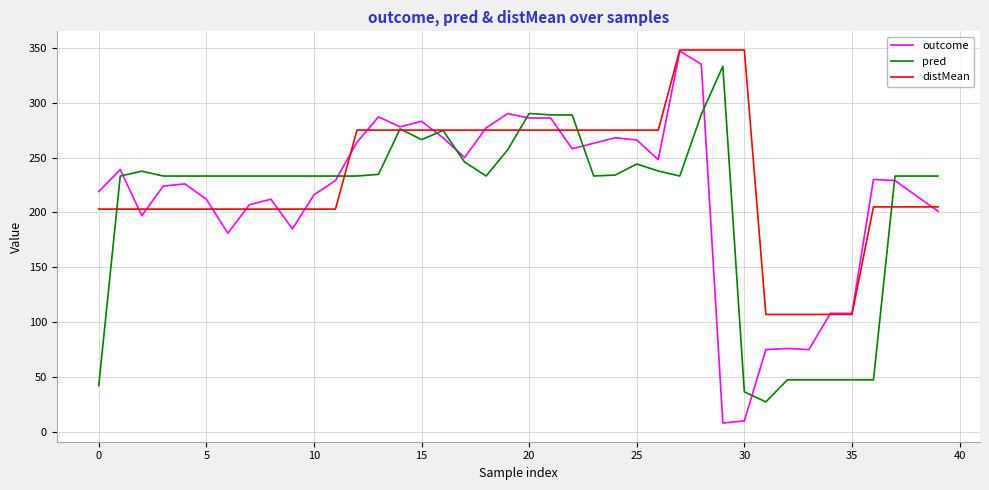

What is the greatest value displayed?

348.0